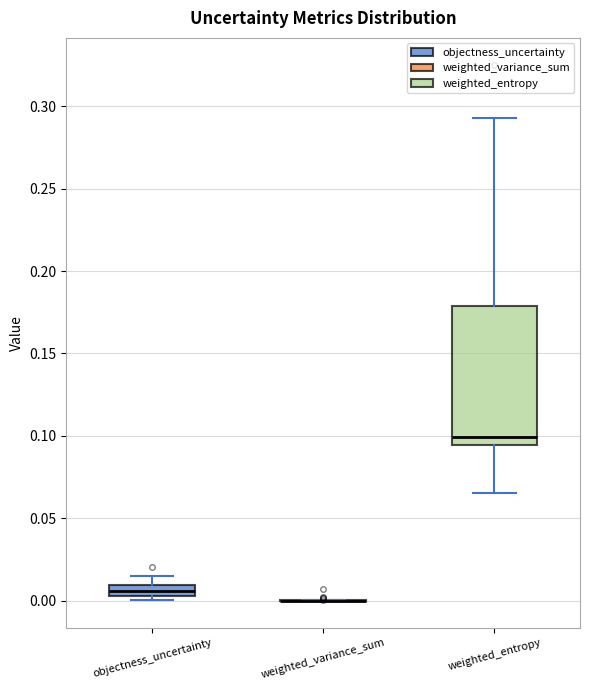

Comparing the boxes themselves (not the whiskers), which one is the tallest?

weighted_entropy